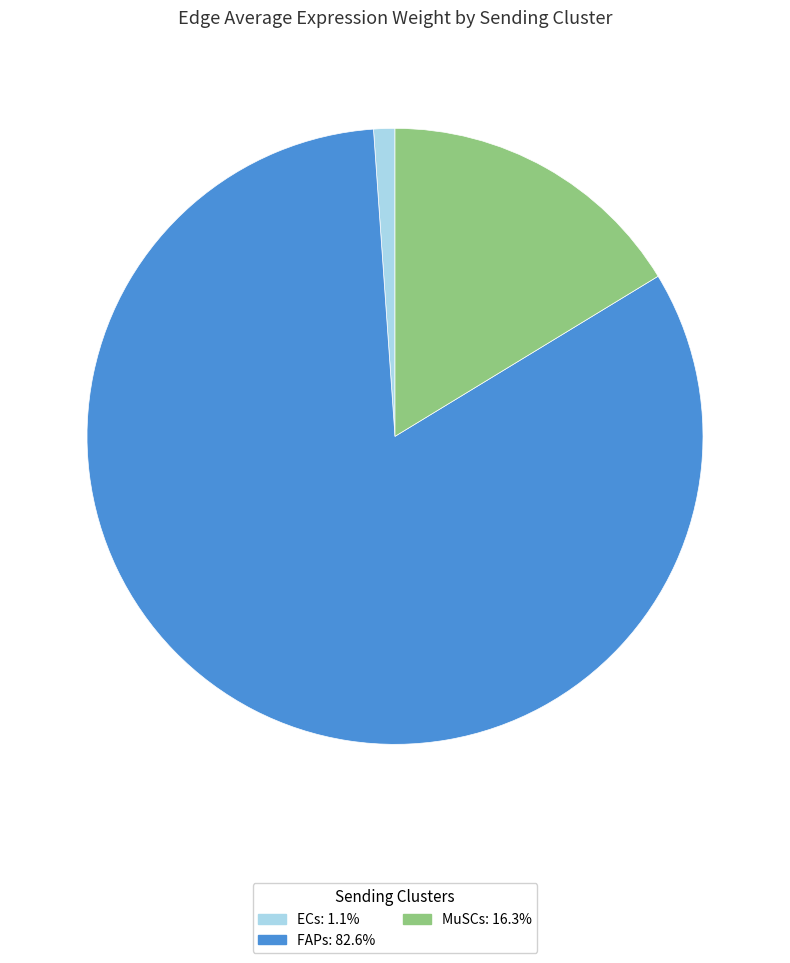

How many slices are in this pie chart?

3